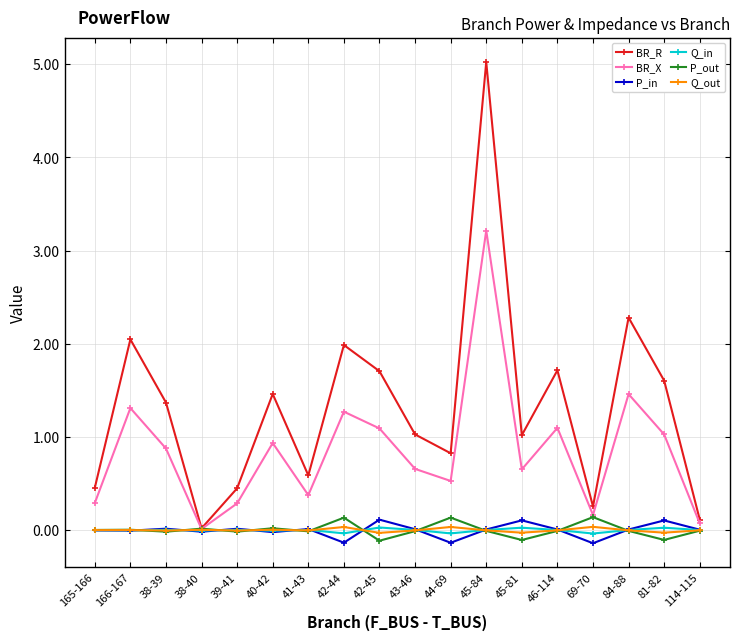

What is the label of the 4th point from the right?

69-70